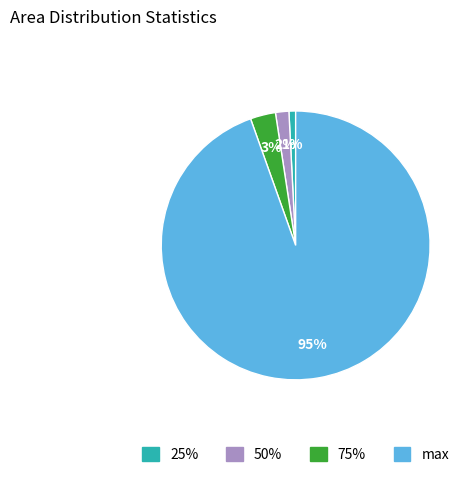

Does any single category account for the majority?

Yes